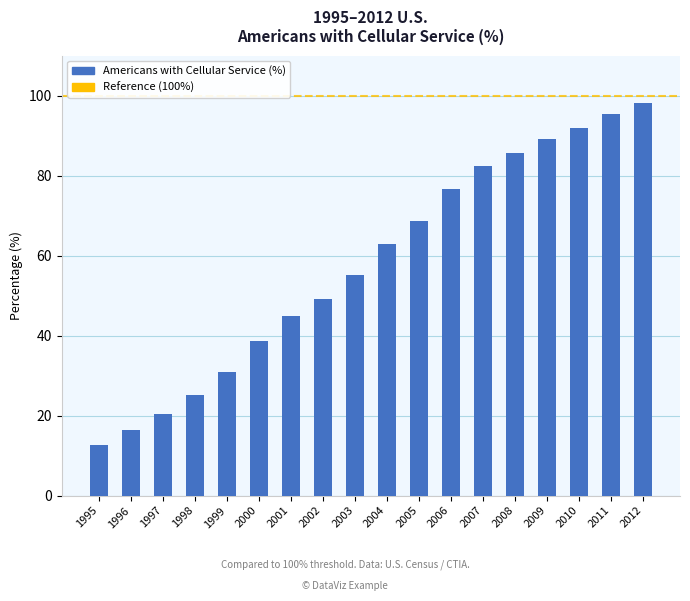

Approximately how many times larger is the value at 2008 compared to 2006?

1.1